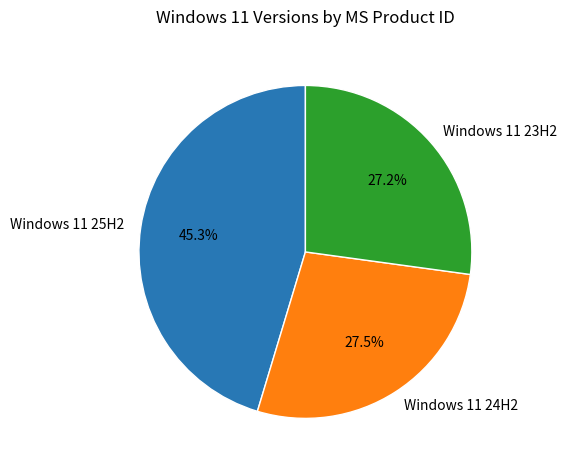

How many slices are in this pie chart?

3